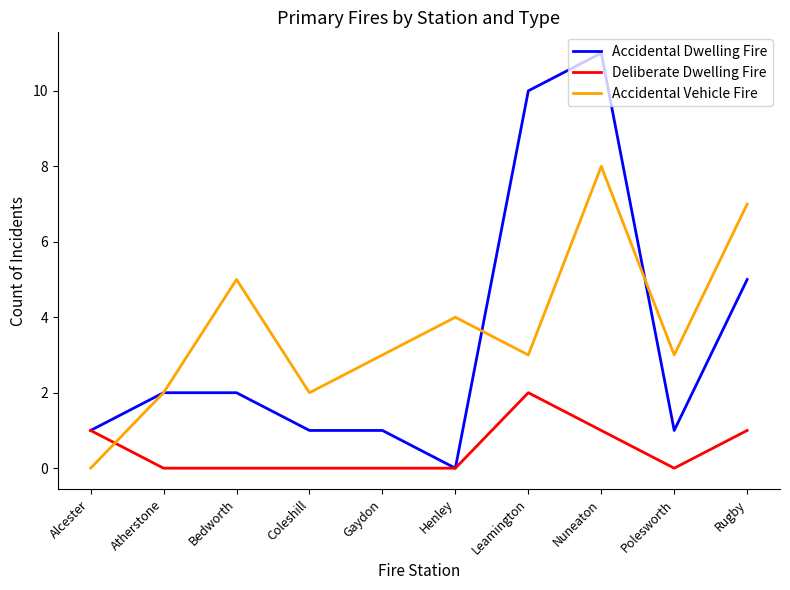

At which category is the sum across all series the highest?

Nuneaton